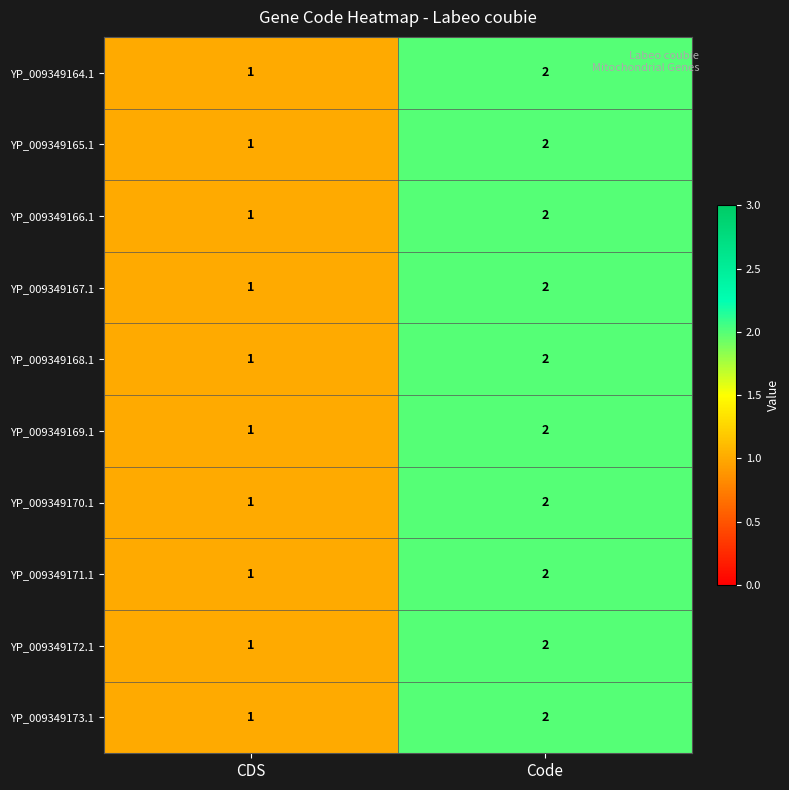

At which category is the sum across all series the highest?

Code